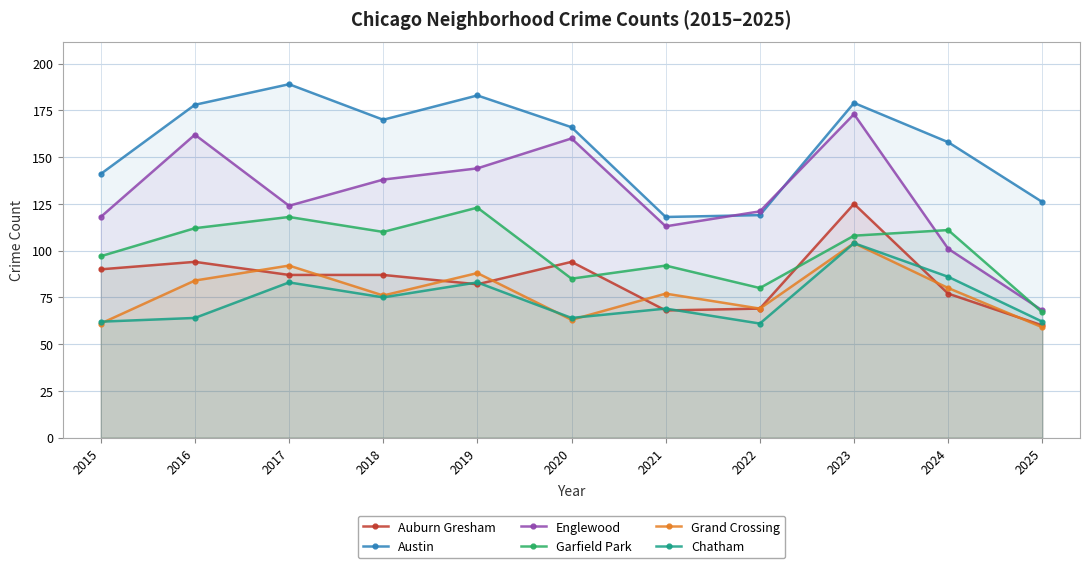

What is the difference between the highest and lowest values at 2019?

101